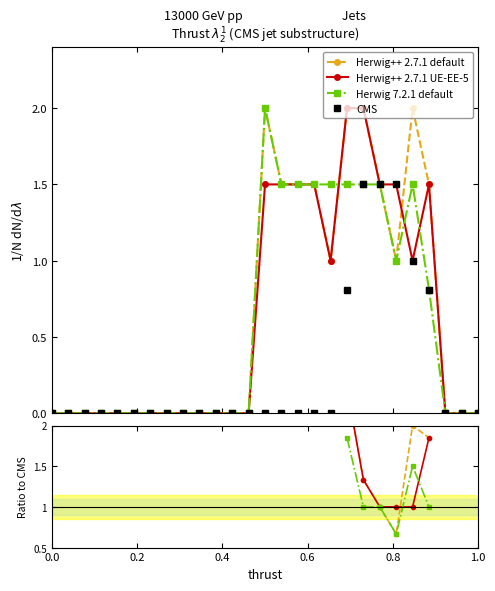

Which series has the largest range (max minus min)?

Herwig++ 2.7.1 default